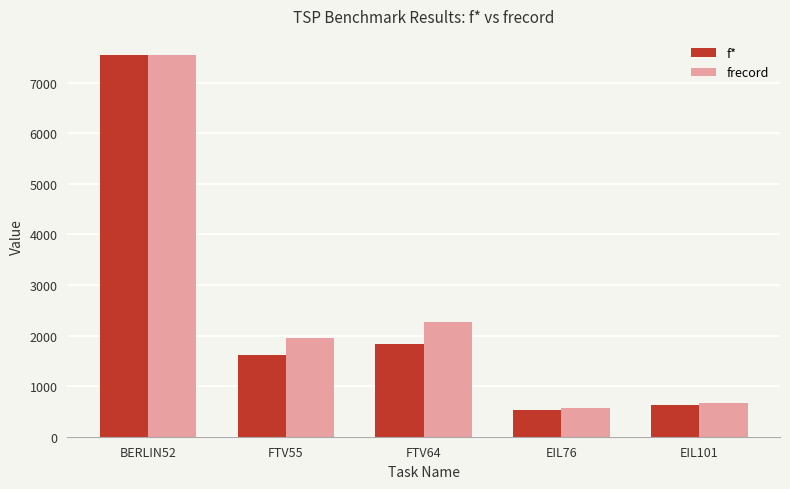

Reading left to right, transcribe all the data shown in this chart.

f*: 7542	1608	1839	538	629
frecord: 7545	1960	2260	572	672